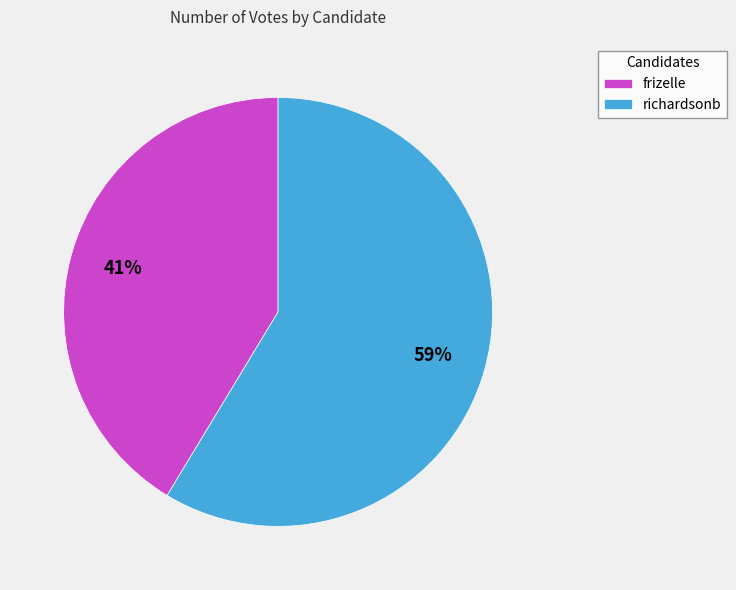

Which category has the smallest portion of the pie?

frizelle